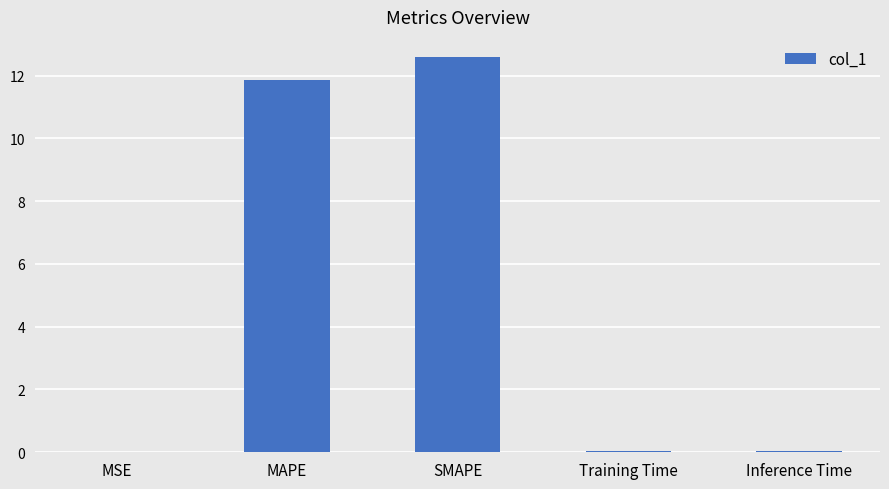

Count the number of categories in the chart.

5